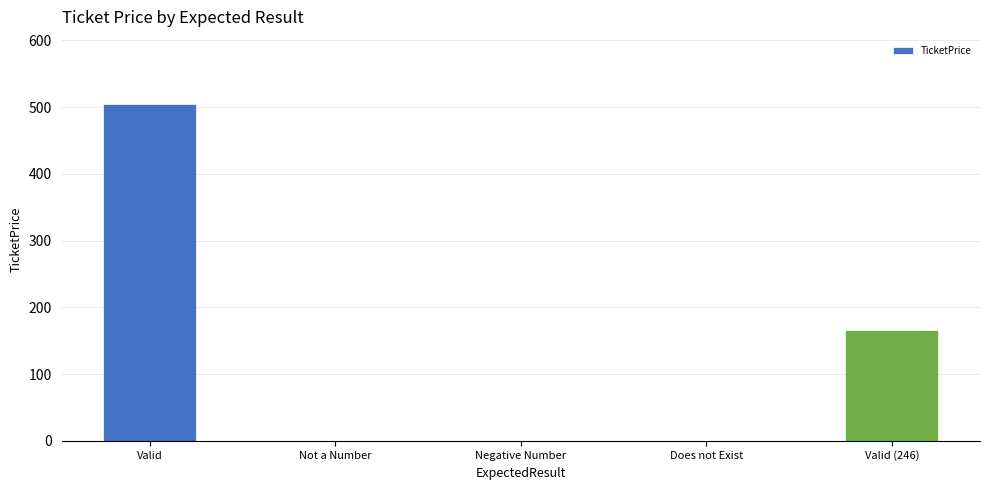

Where is the data nearest to the value 252?

Valid (246)